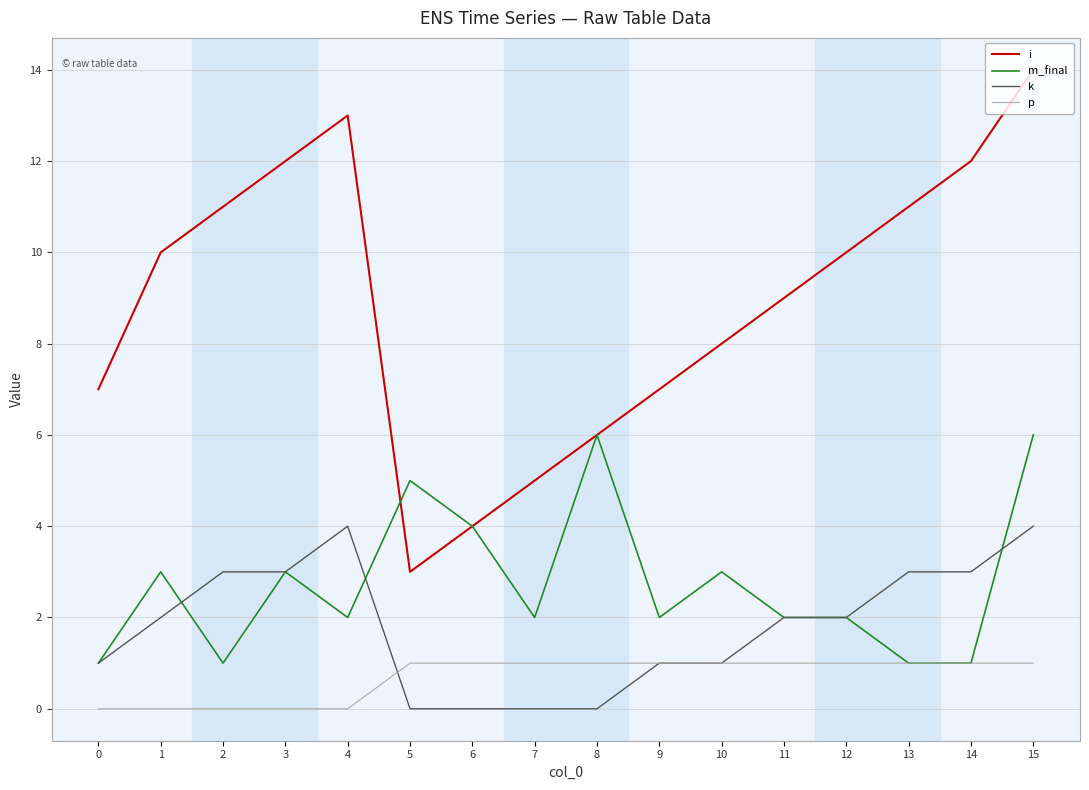

What is the maximum value shown in the chart?

14